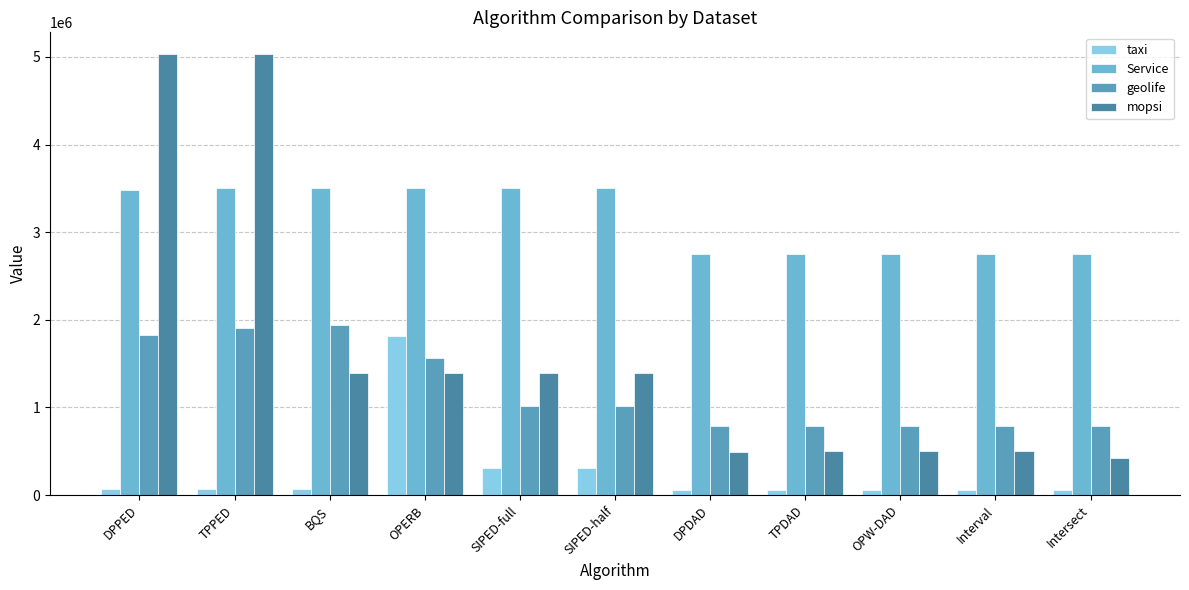

What is the value of the Service bar at the 11th from the left?

2755753.4